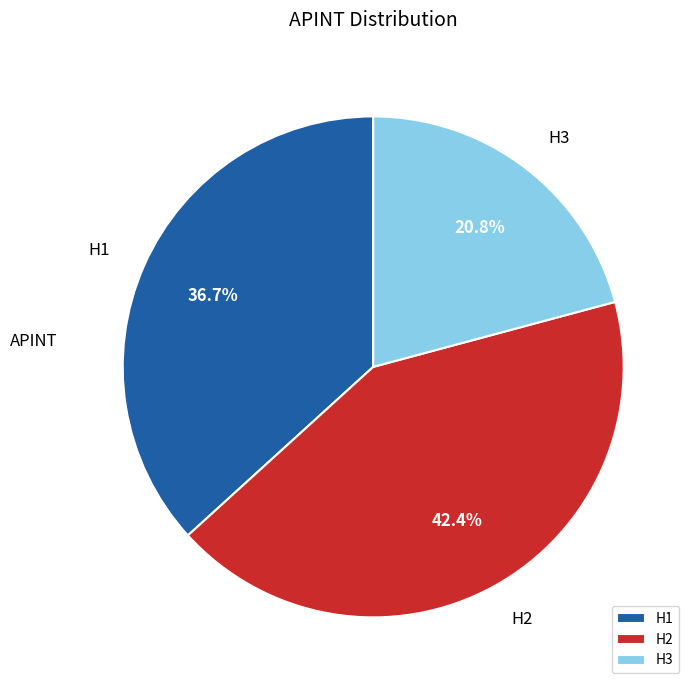

Does H3 represent more than half of the total?

No